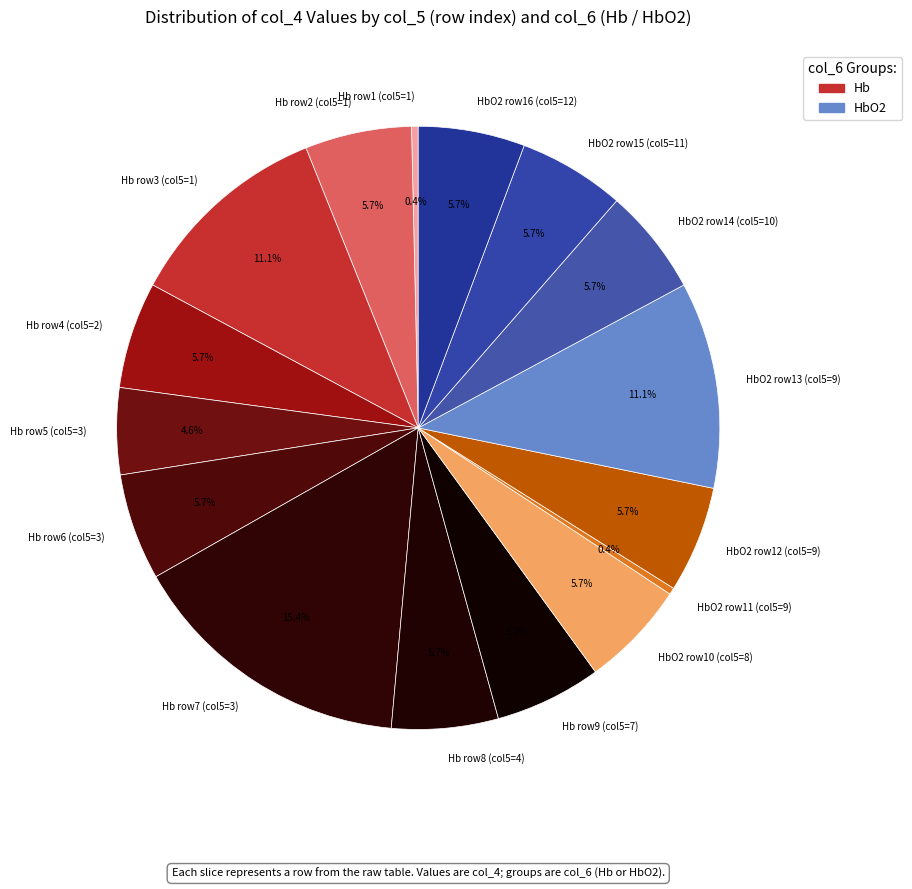

How many slices are in this pie chart?

16